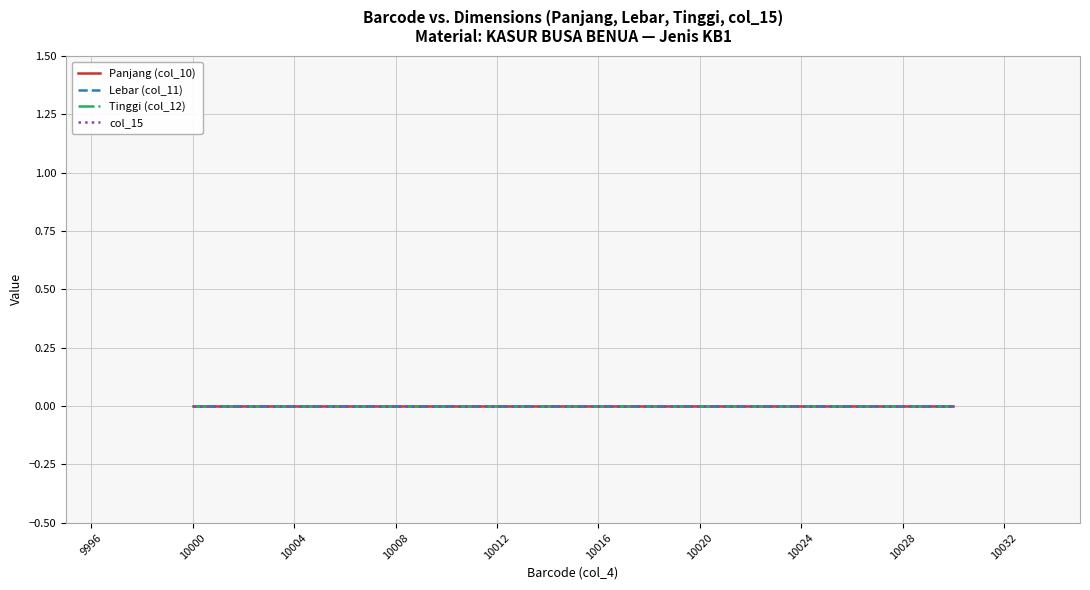

True or false: Panjang (col_10) and Tinggi (col_12) cross at least once.

False